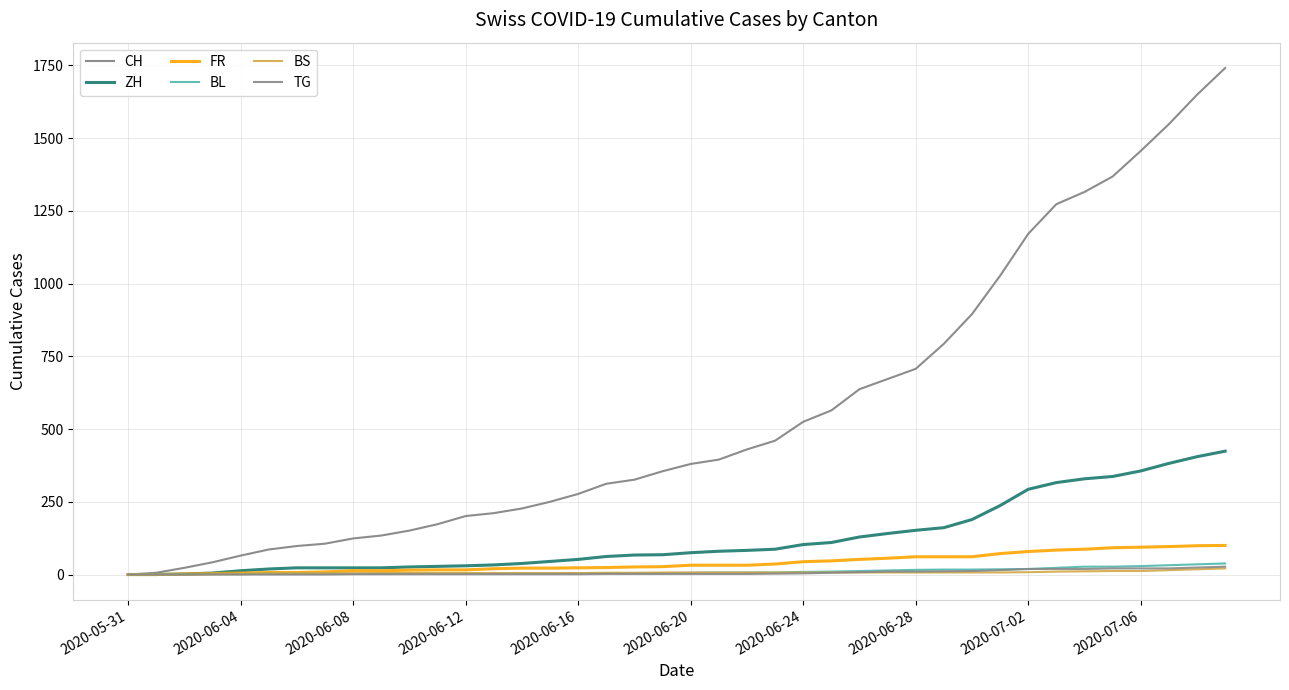

True or false: TG has more than 1 interior local peaks.

False